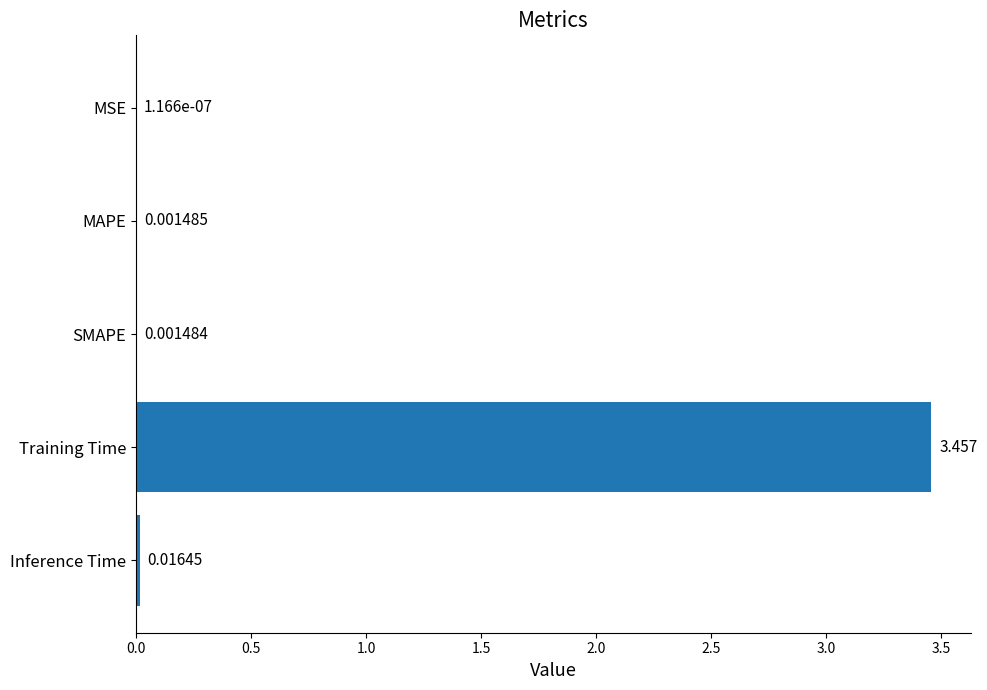

At which category does the chart reach its peak across all series?

Training Time